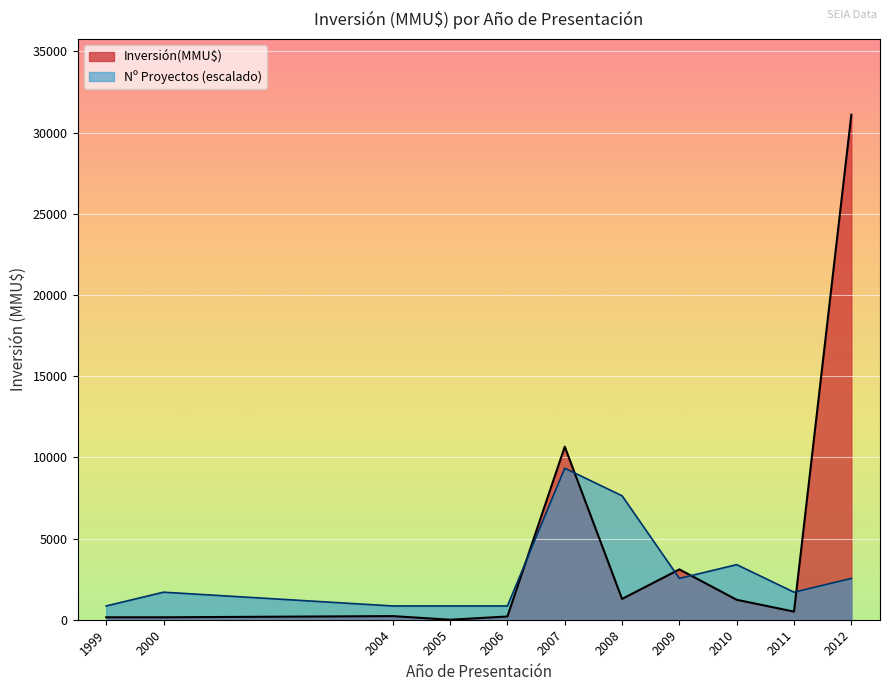

Which category has the lowest value across all series?

2005